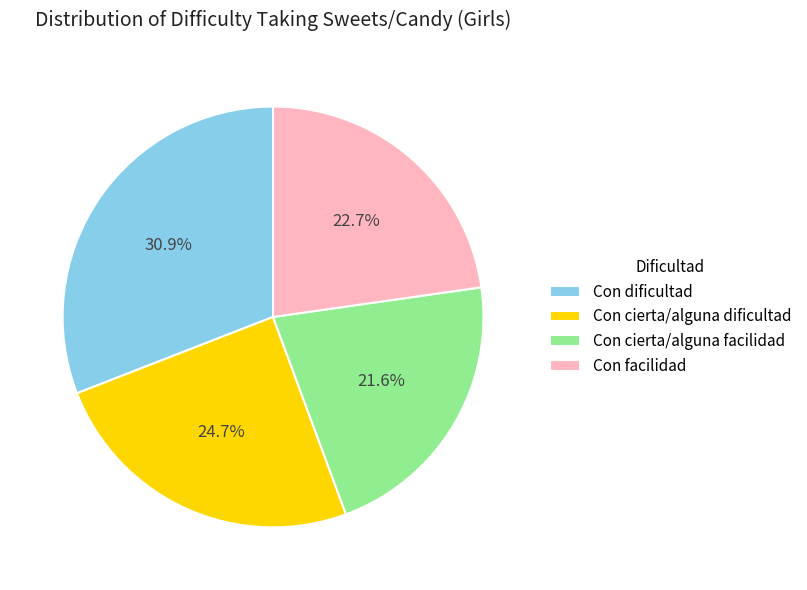

What is the largest slice in the pie chart?

Con dificultad